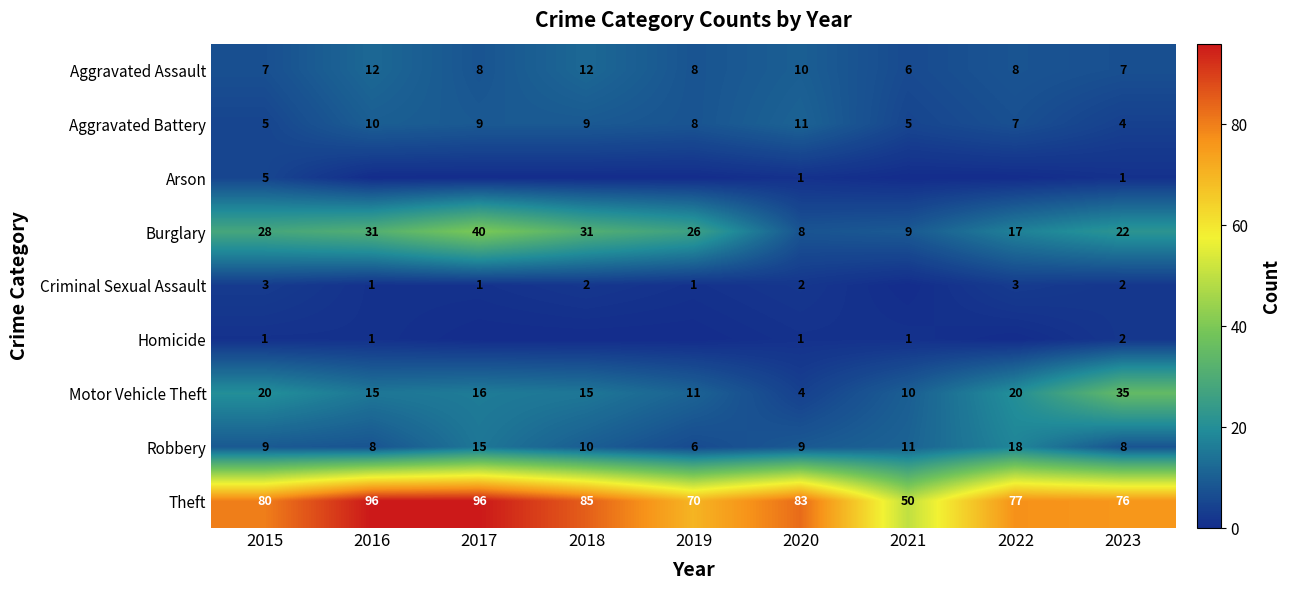

Is the value of Robbery at 2018 greater than the value of Aggravated Assault at 2017?

Yes